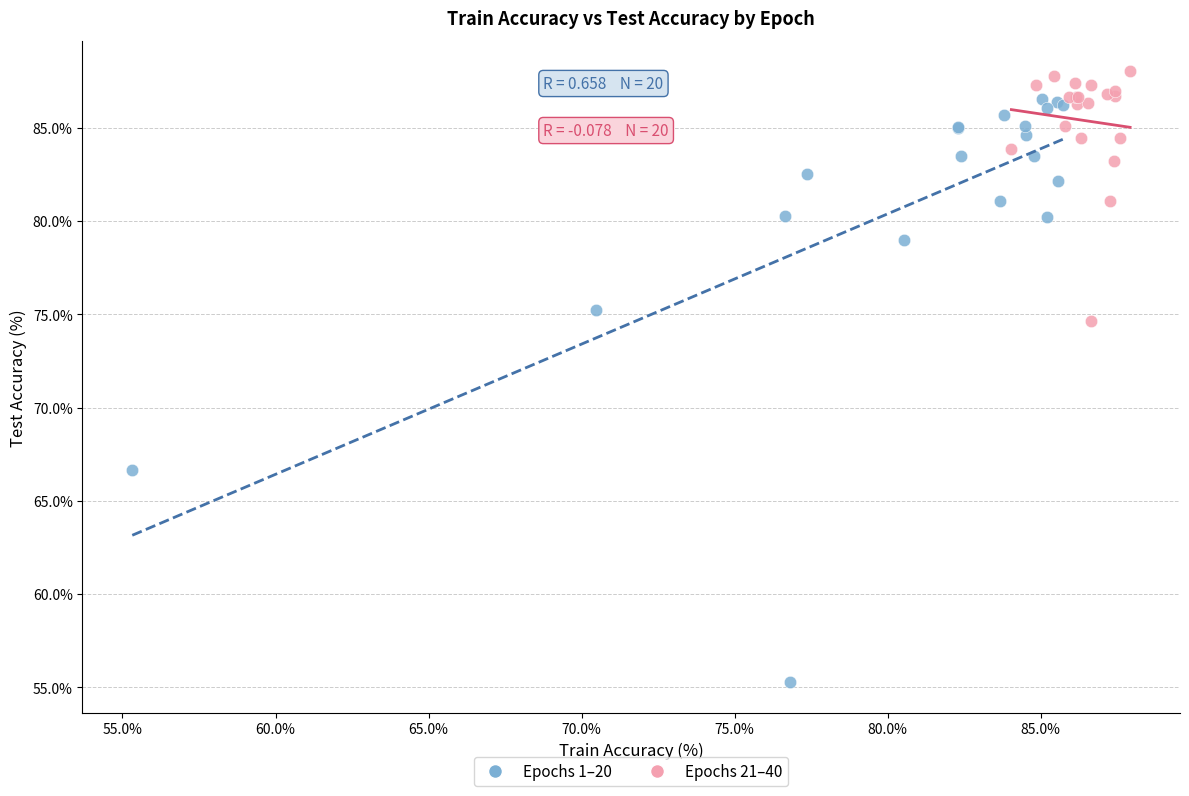

Which series reaches the minimum Y coordinate?

Epochs 1–20